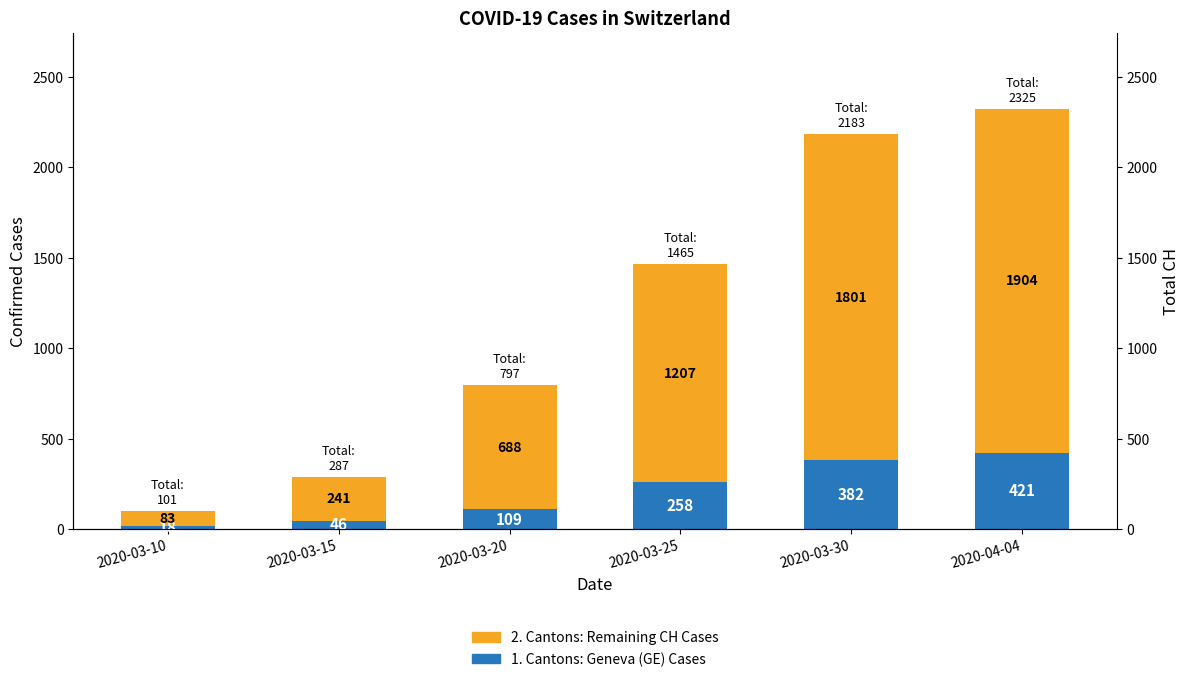

What is the difference between the maximum and second lowest values in the 1. Cantons: Geneva (GE) Cases series?

375